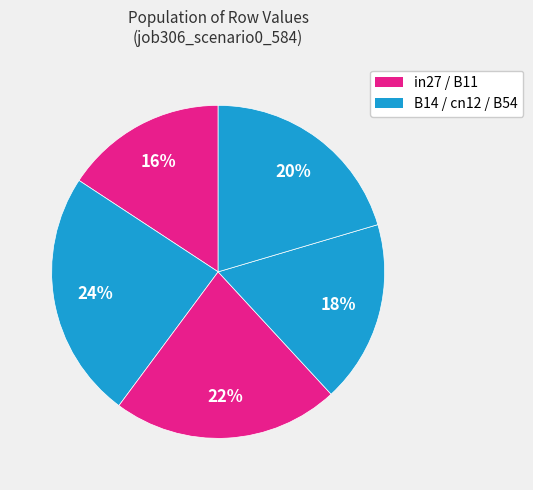

Which slice is the largest?

B14